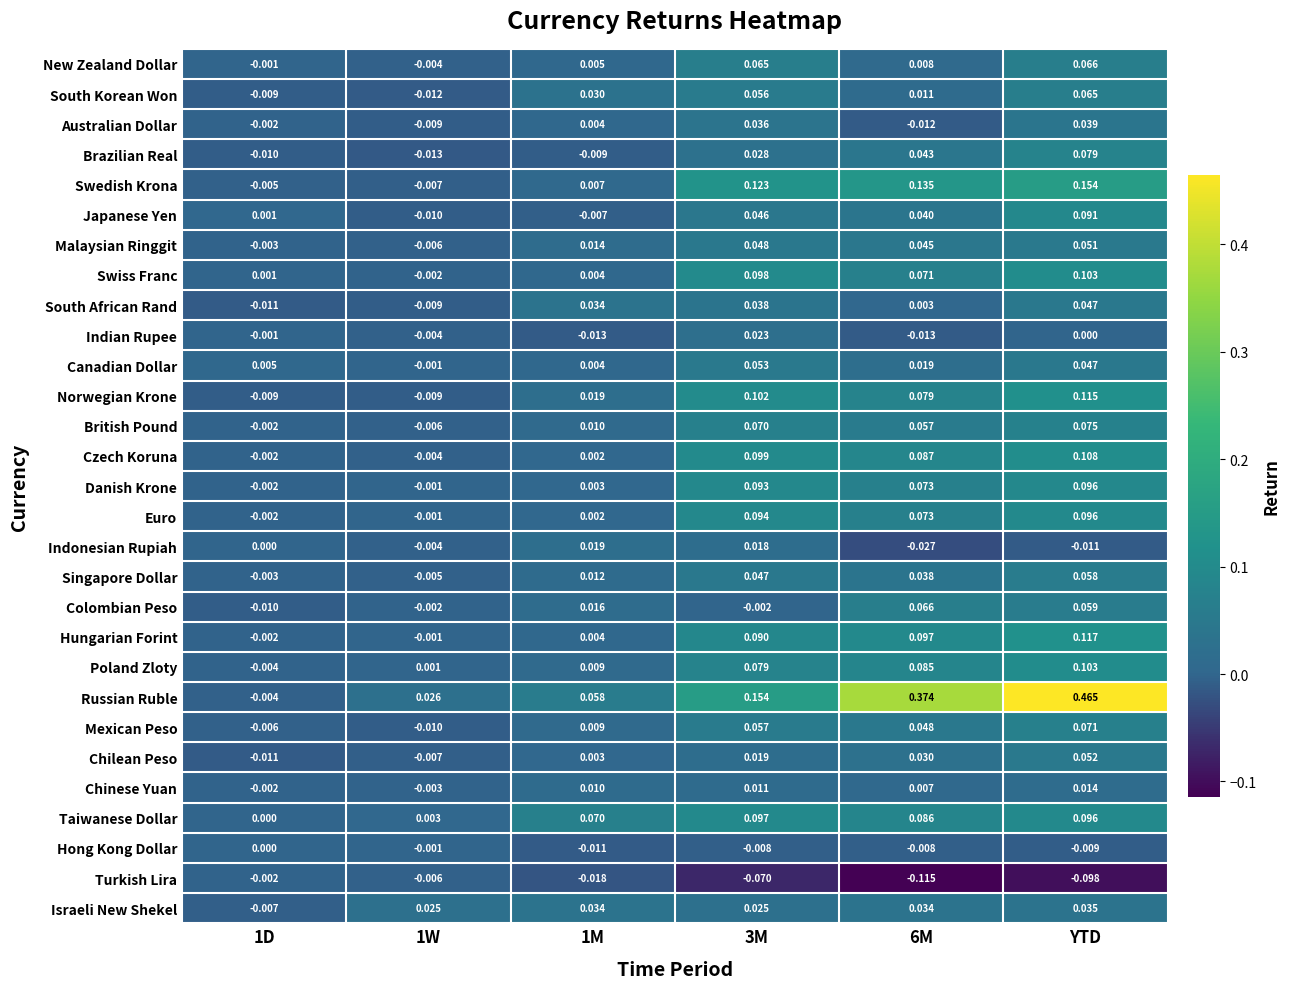

Which series has the largest range (max minus min)?

Russian Ruble